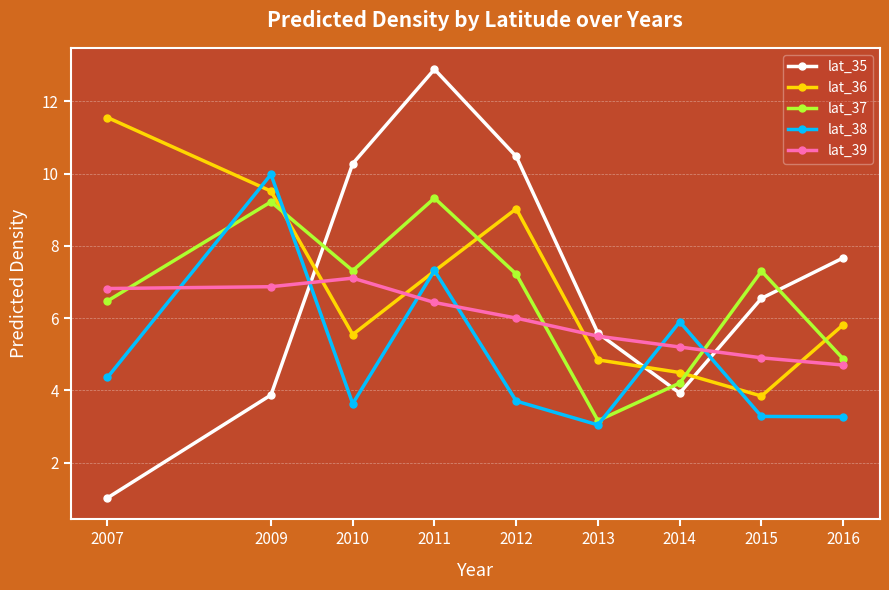

How many data points in lat_39 are less than 6?

4